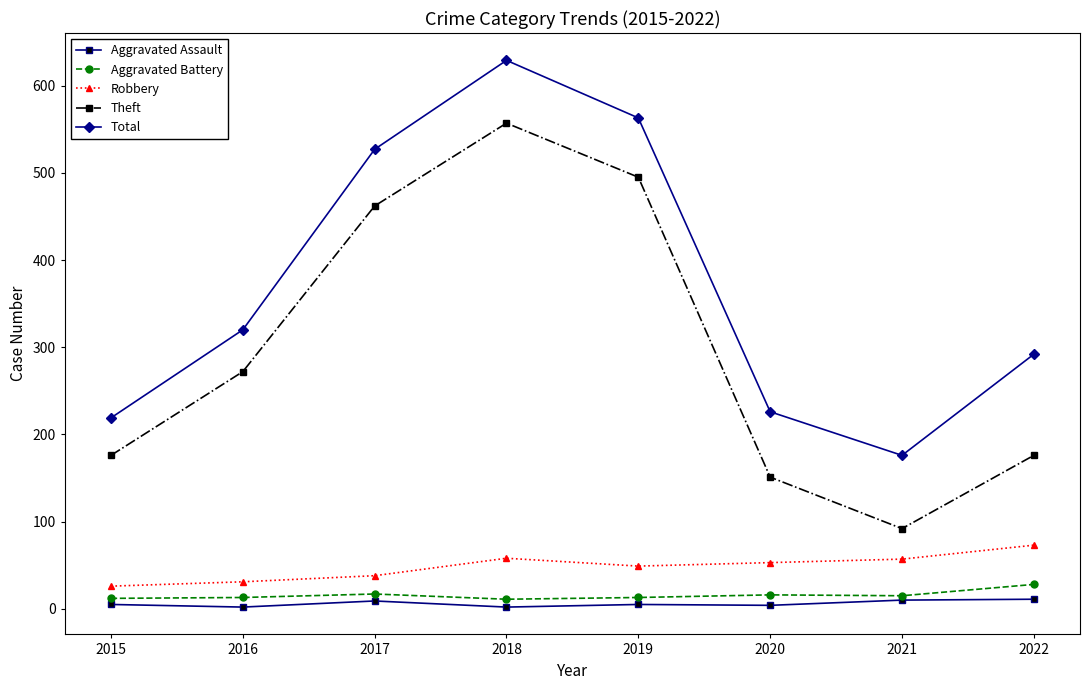

Is the value of Theft at 2015 greater than the value of Aggravated Assault at 2015?

Yes